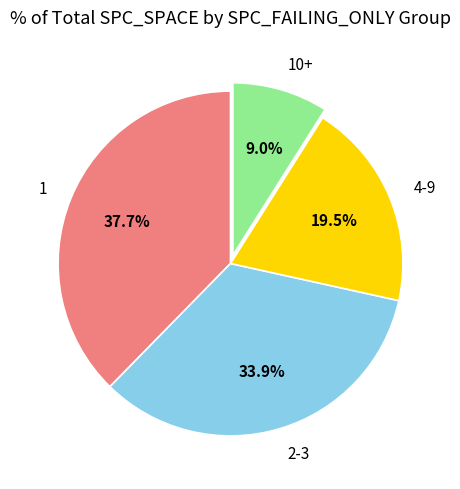

Is 1 the majority of the pie?

No